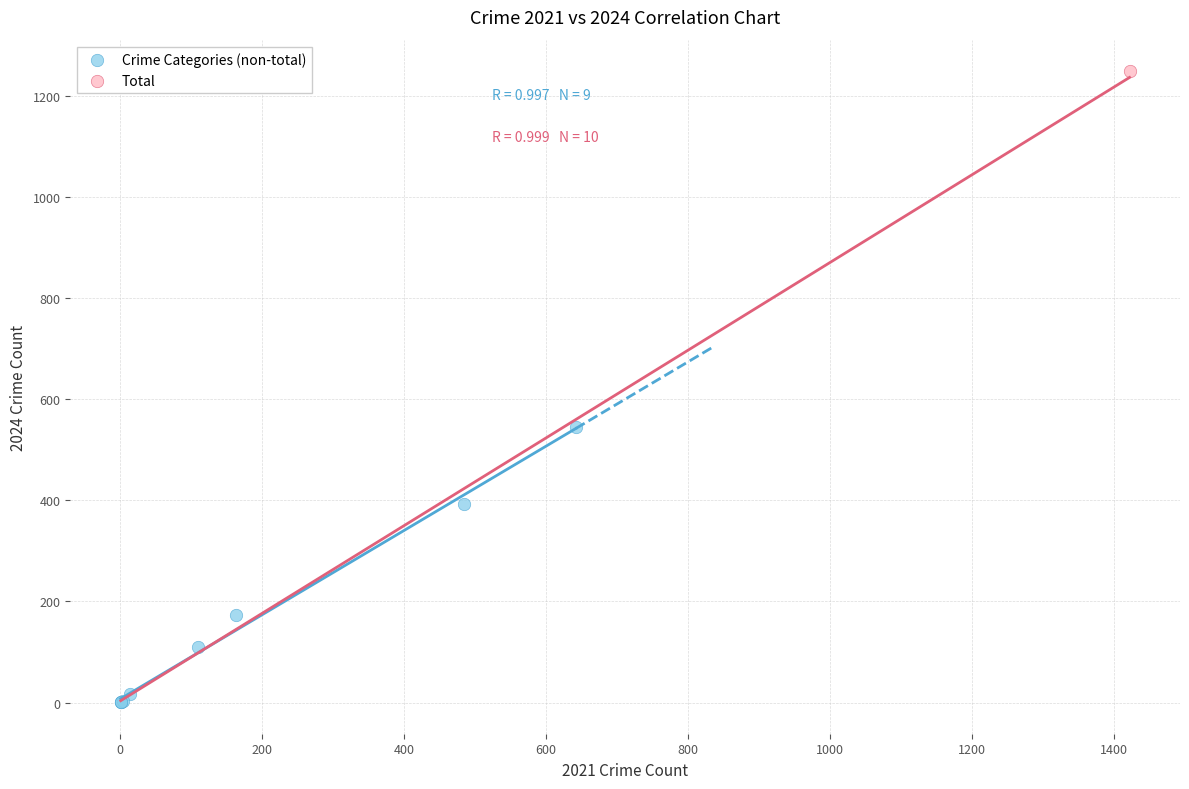

What are all the series names shown in the legend?

Crime Categories (non-total), Total